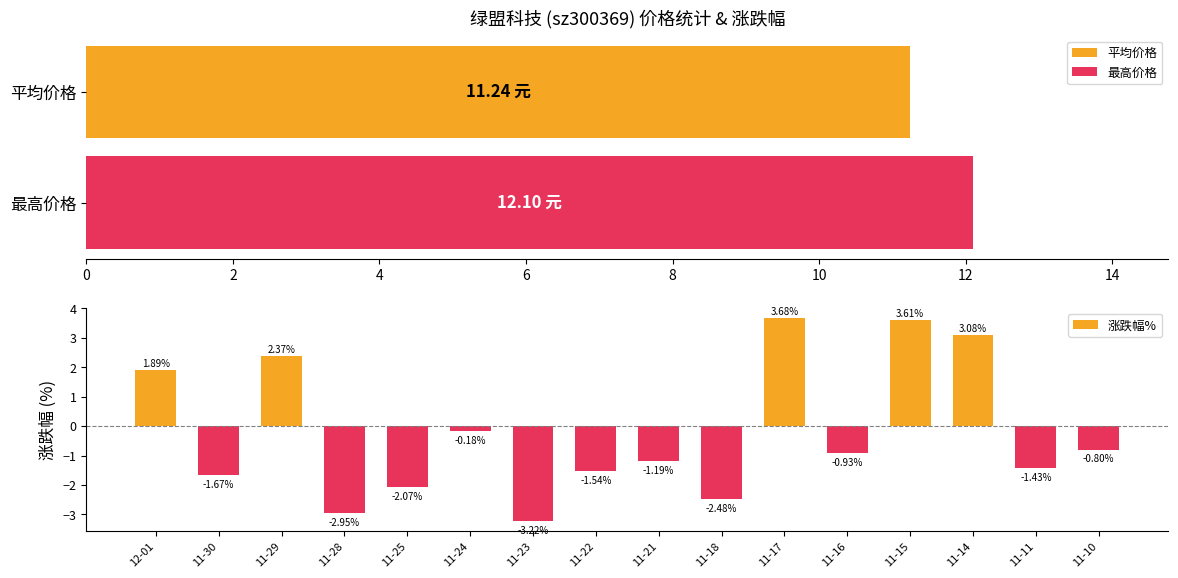

Which label corresponds to the largest value in the chart?

11-17